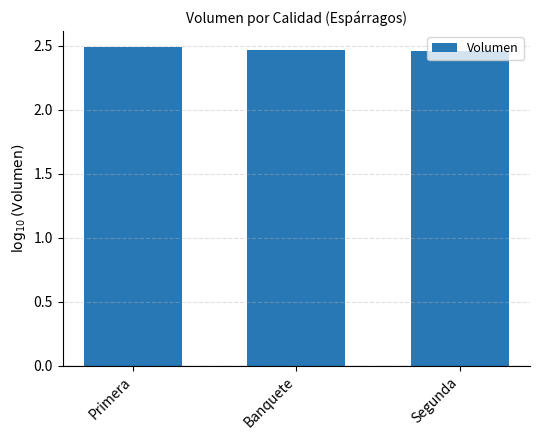

What is the ratio of the value at Primera to the value at Banquete?

1.0